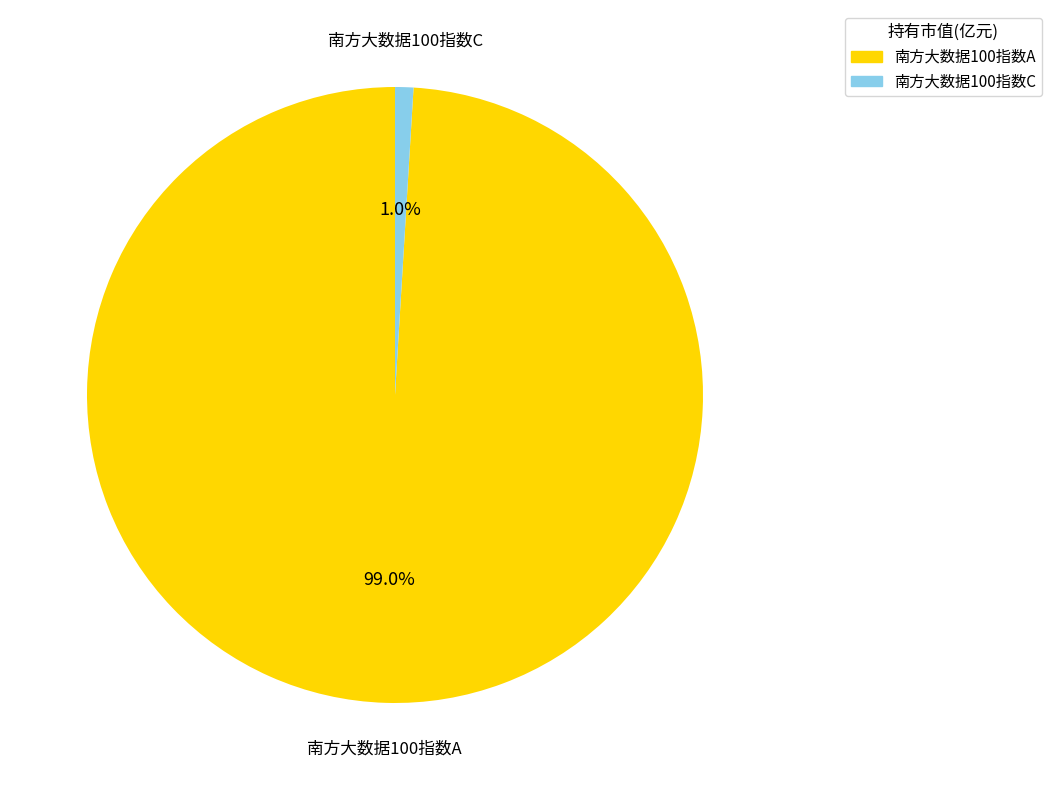

Does 南方大数据100指数C account for over 50% of the chart?

No